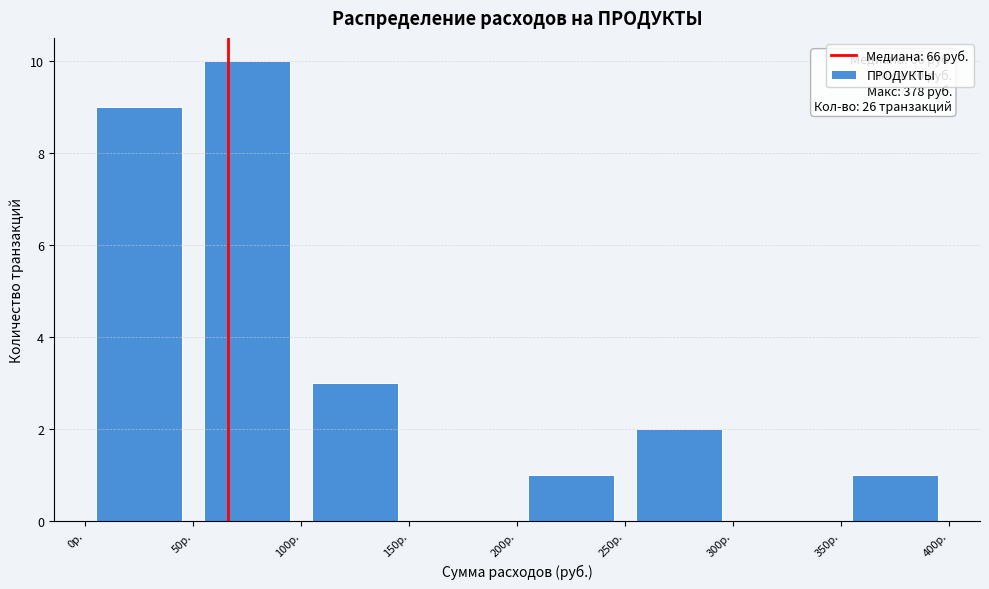

Over which range of the x-axis is the bar tallest?

50 to 100